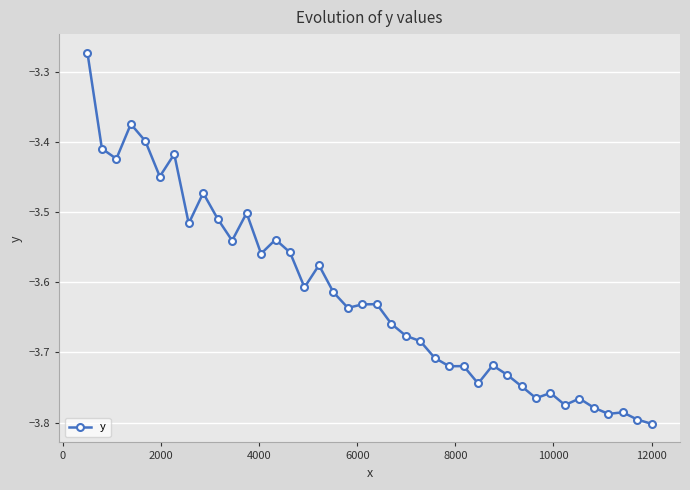

True or false: the data has more than 0 interior local peaks.

True